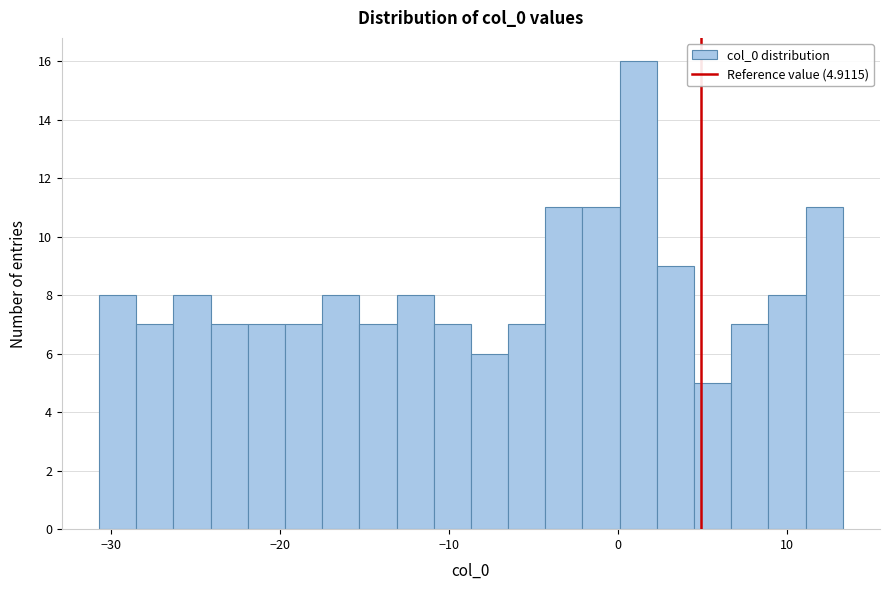

Around what value on the x-axis is the tallest bar? Give the approximate position of its centre, as read against the axis.

1